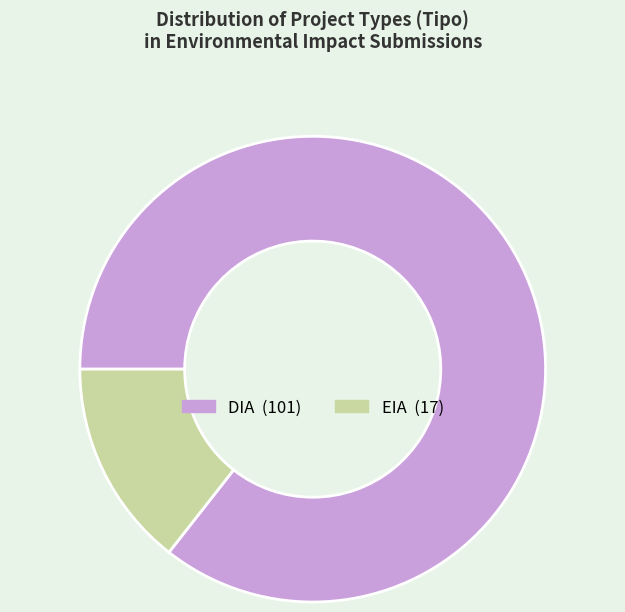

Does any single category account for the majority?

Yes